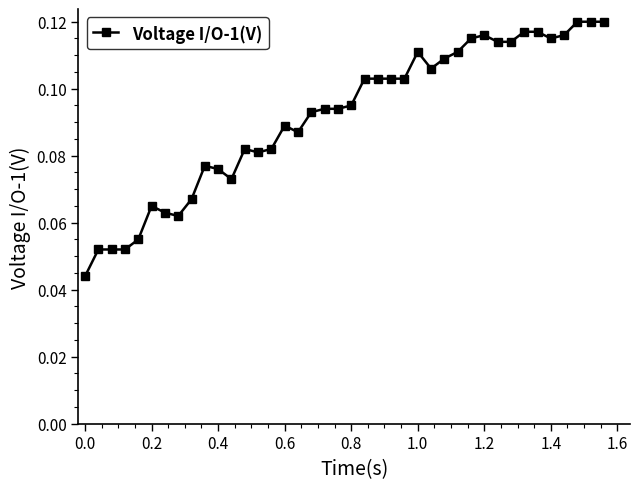

Count the values in the range 0 to 1.

40